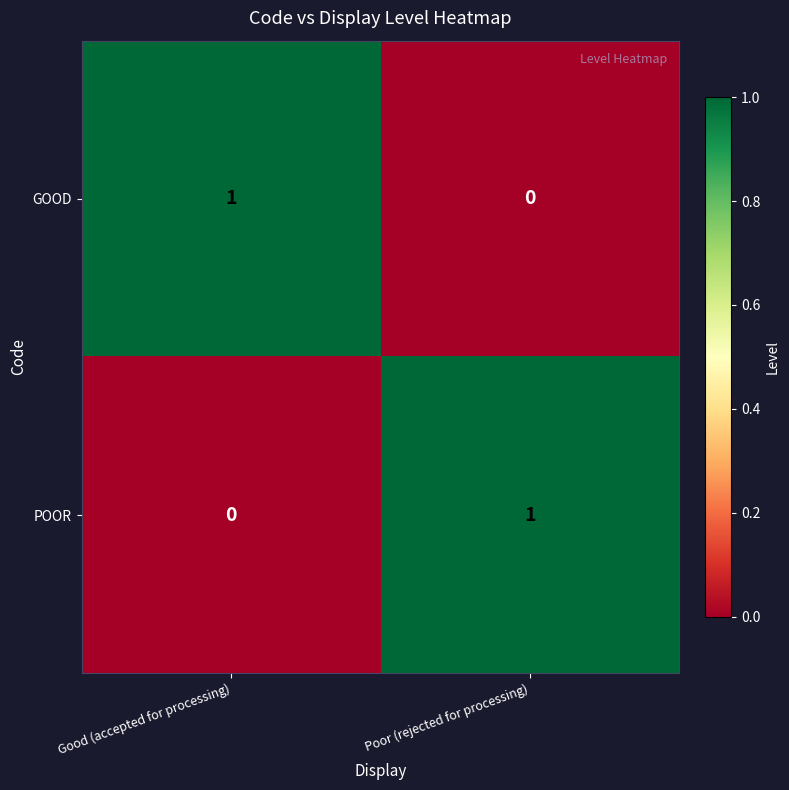

Is the value of POOR at Good (accepted for processing) greater than the value of GOOD at Good (accepted for processing)?

No